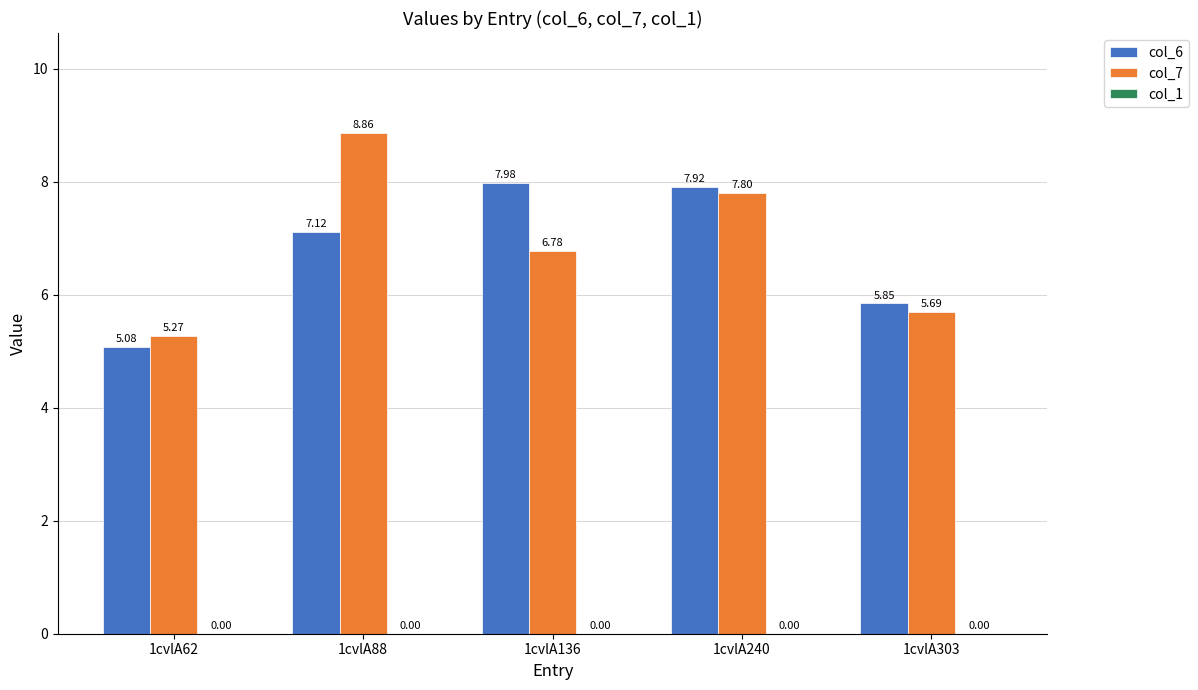

What is the average value of the col_7 series?

6.9